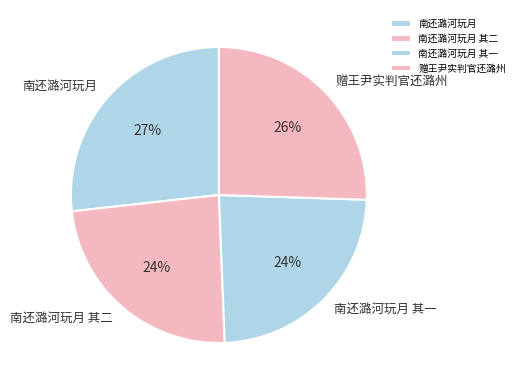

To the nearest percent, what is the difference between the largest and smallest slice percentages?

3%